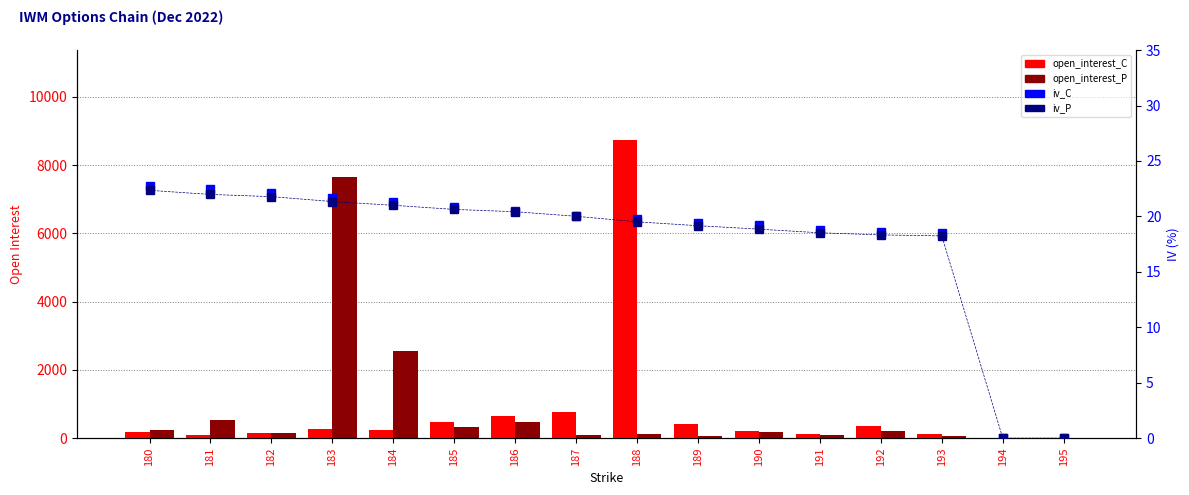

Which has a higher value, 191 or 185?

185